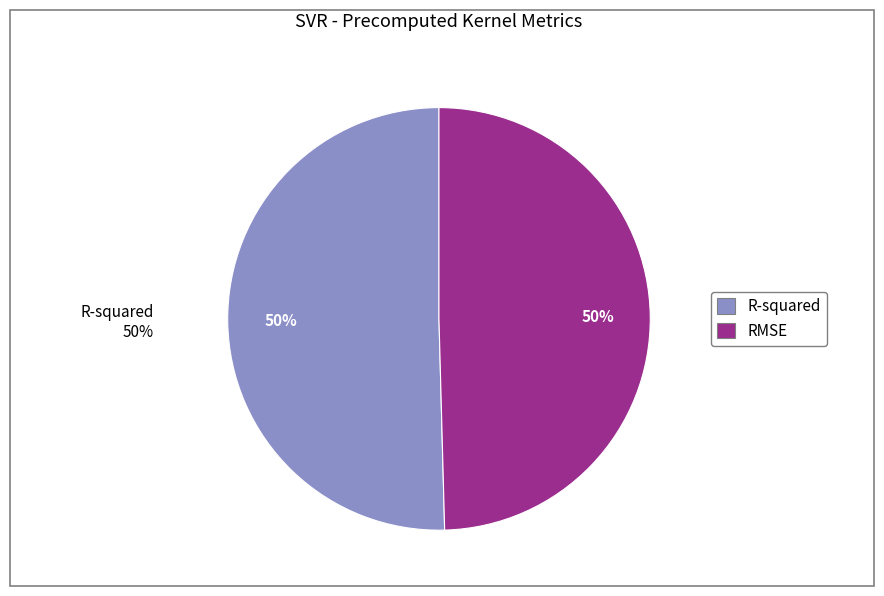

What percentage is the R-squared slice, to the nearest percent?

50%